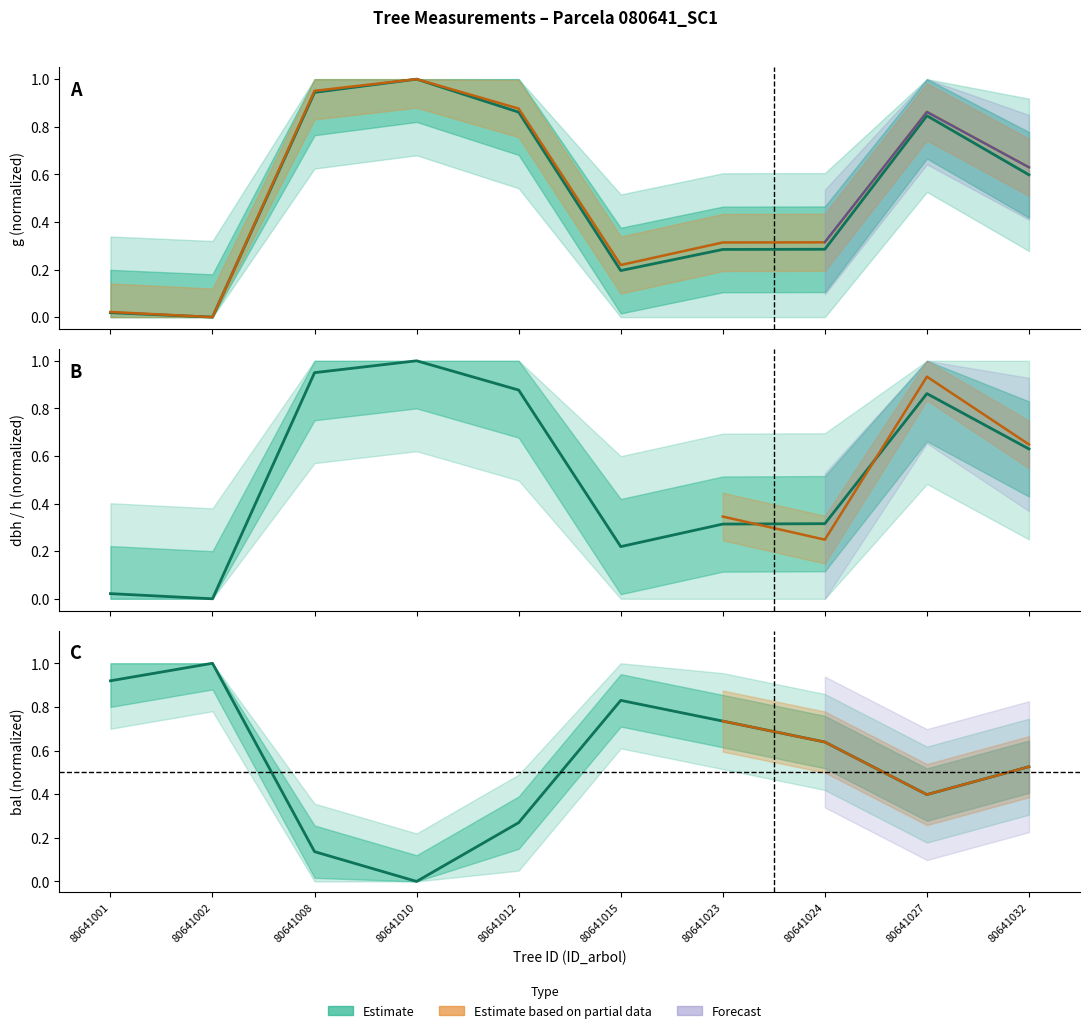

True or false: dbh (estimate) and g (estimate) cross at least once.

False